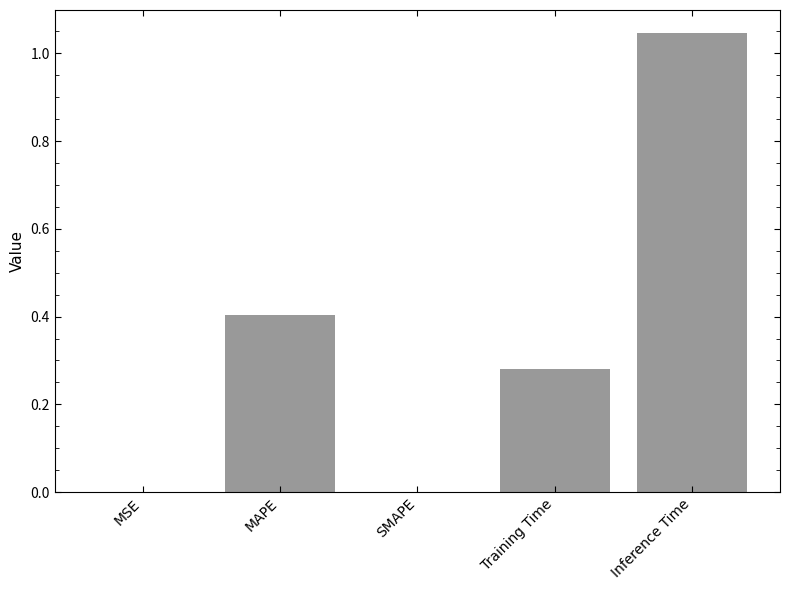

How many distinct data groups are displayed?

1